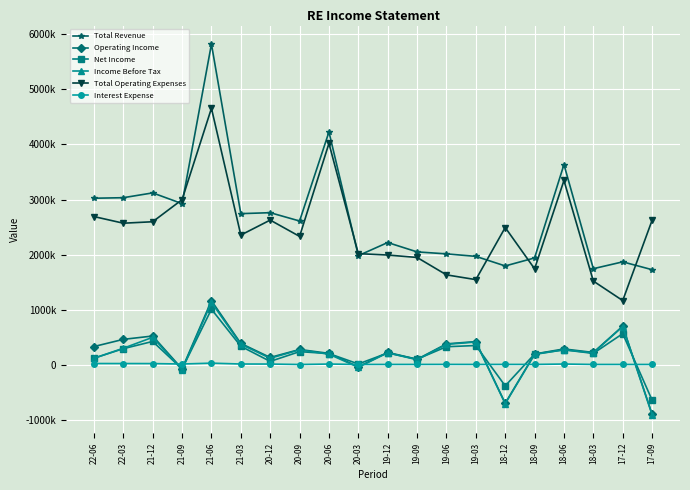

Is this an area chart (filled region under the line)?

No